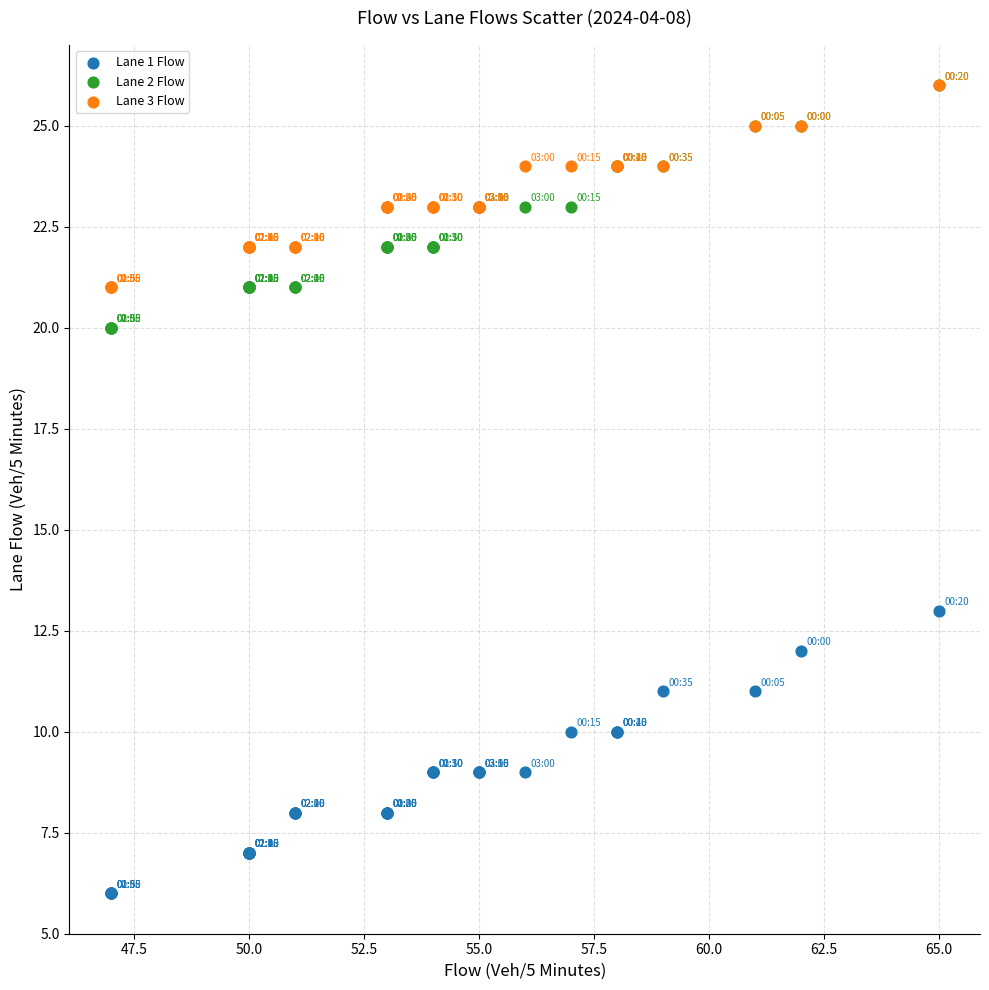

Across all series, what Y value is closest to 16?

13